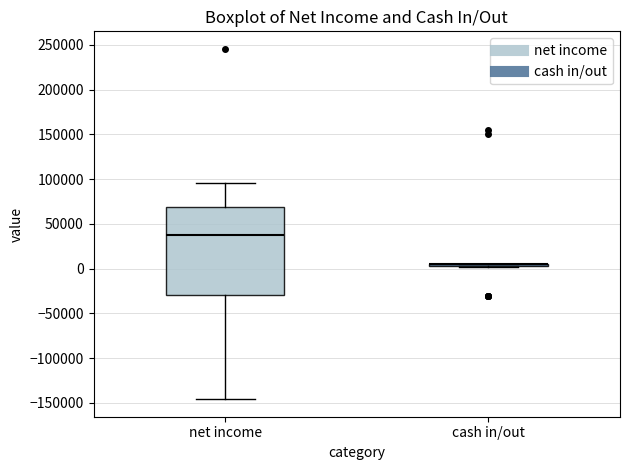

Which box is the tallest, from its lower edge to its upper edge?

net income